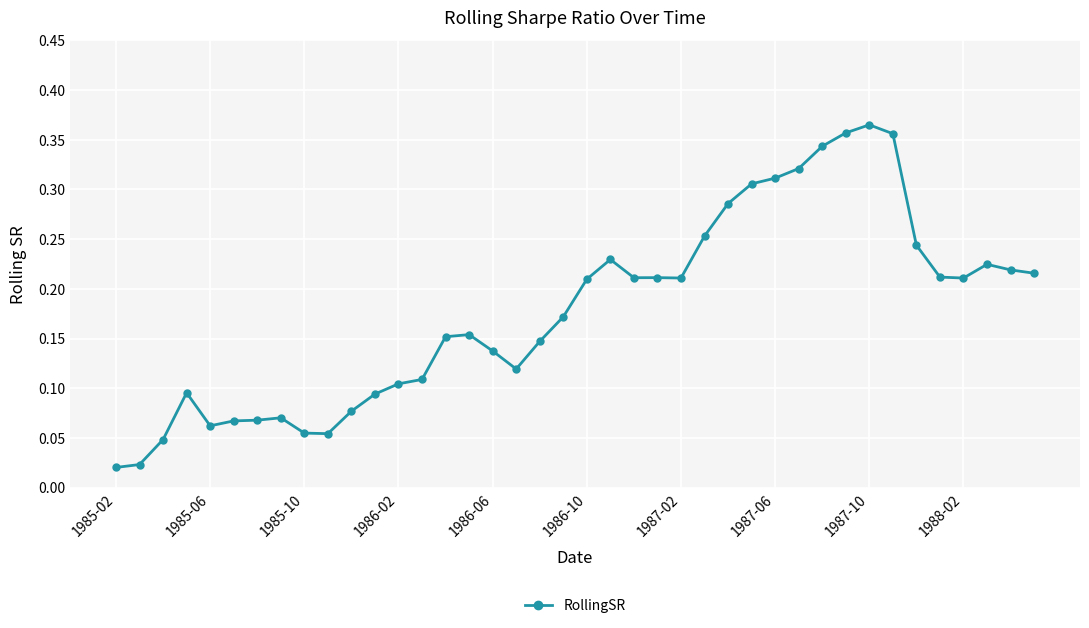

True or false: the data has more than 1 interior local peaks.

True